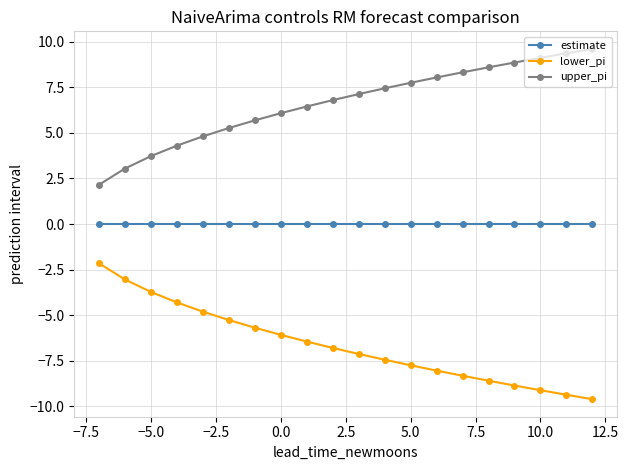

Rank the series by their average value, from highest to lowest.

upper_pi, estimate, lower_pi